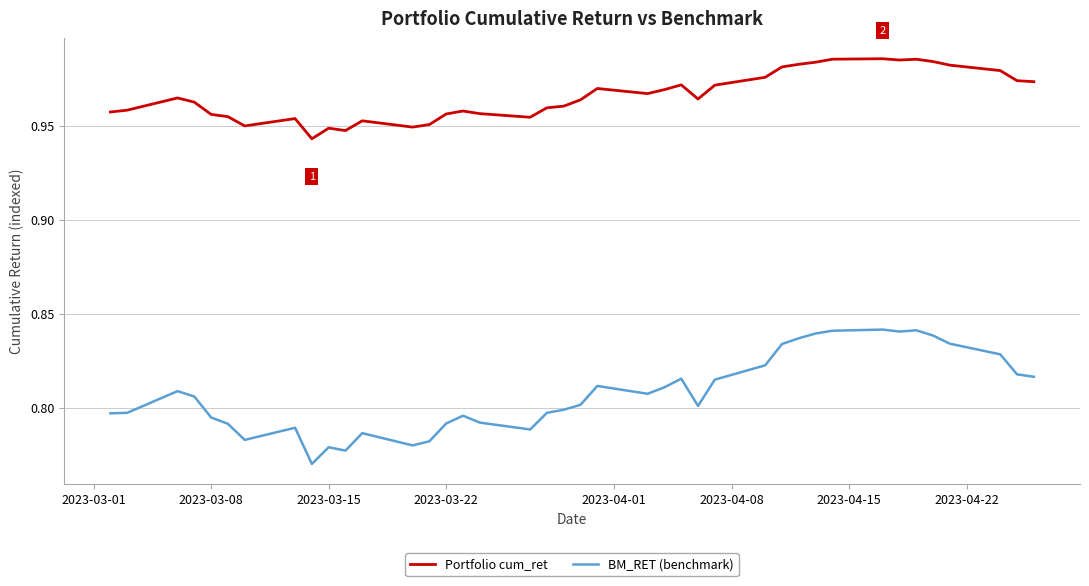

Which series has the largest range (max minus min)?

BM_RET (benchmark)